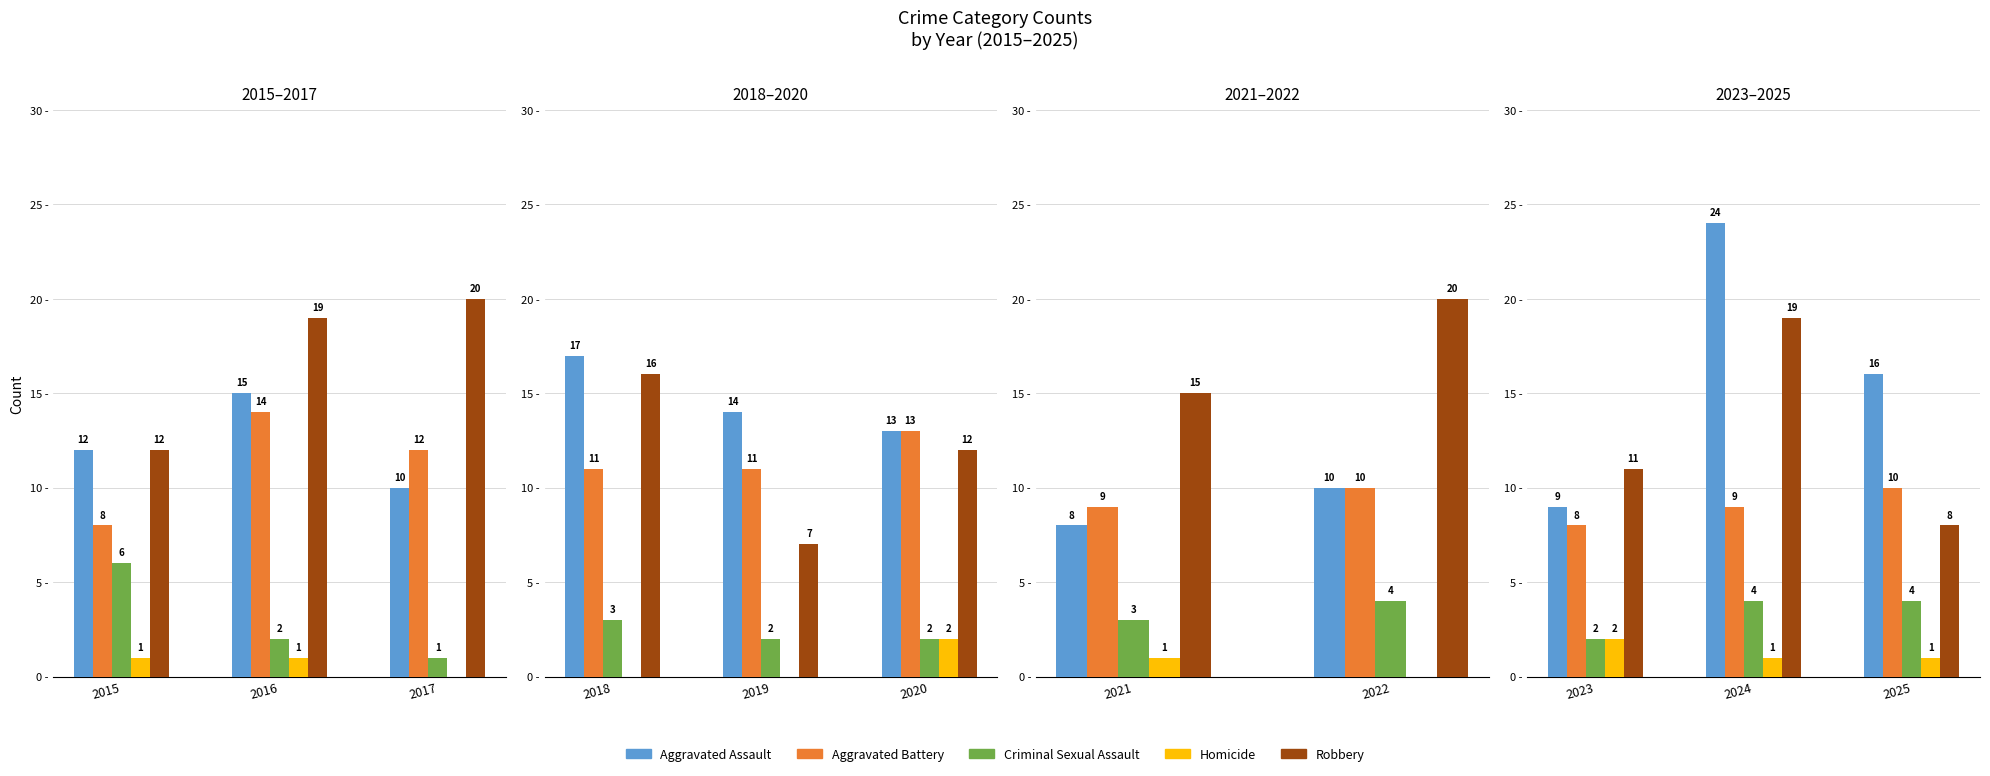

What is the approximate value of Aggravated Battery at 2023?

8